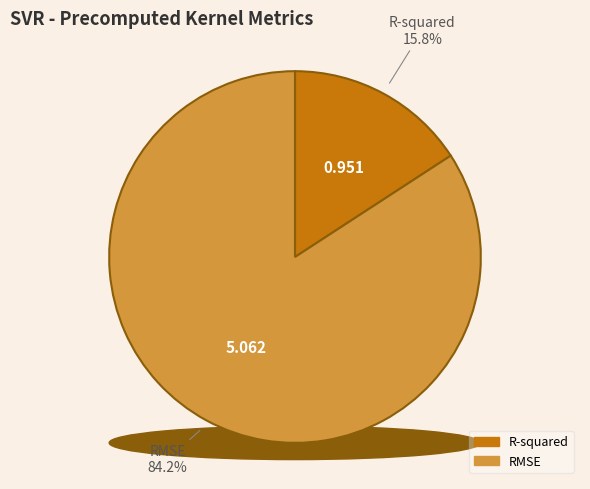

To the nearest percent, what is the combined percentage of RMSE and R-squared?

100%